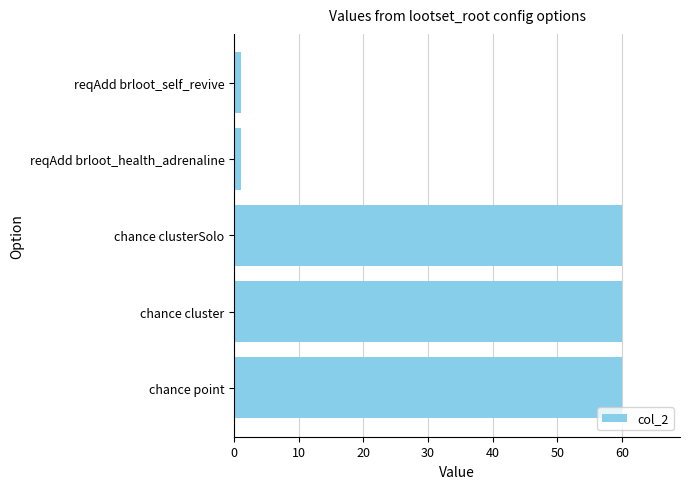

How many data points does each series have?

5